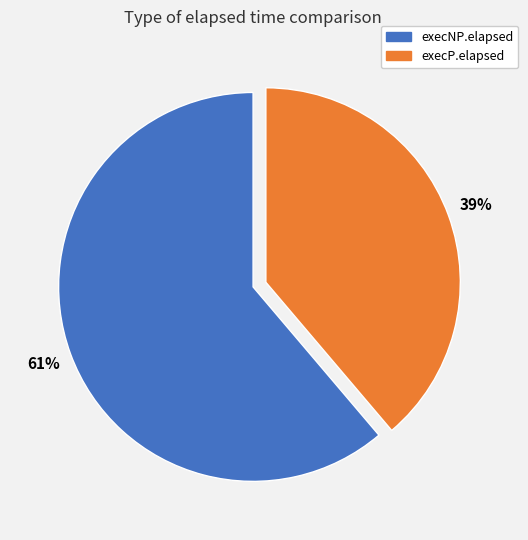

Count the number of slices in the pie.

2